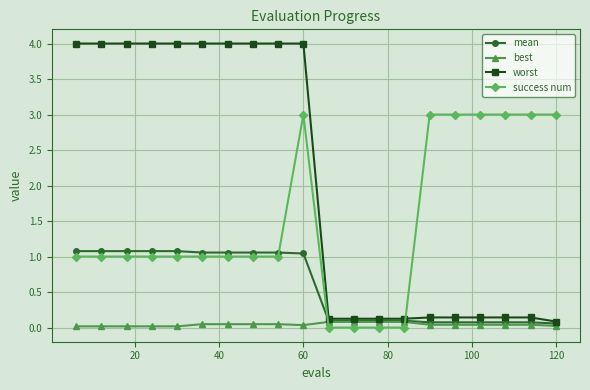

How many lines are shown in the chart?

4